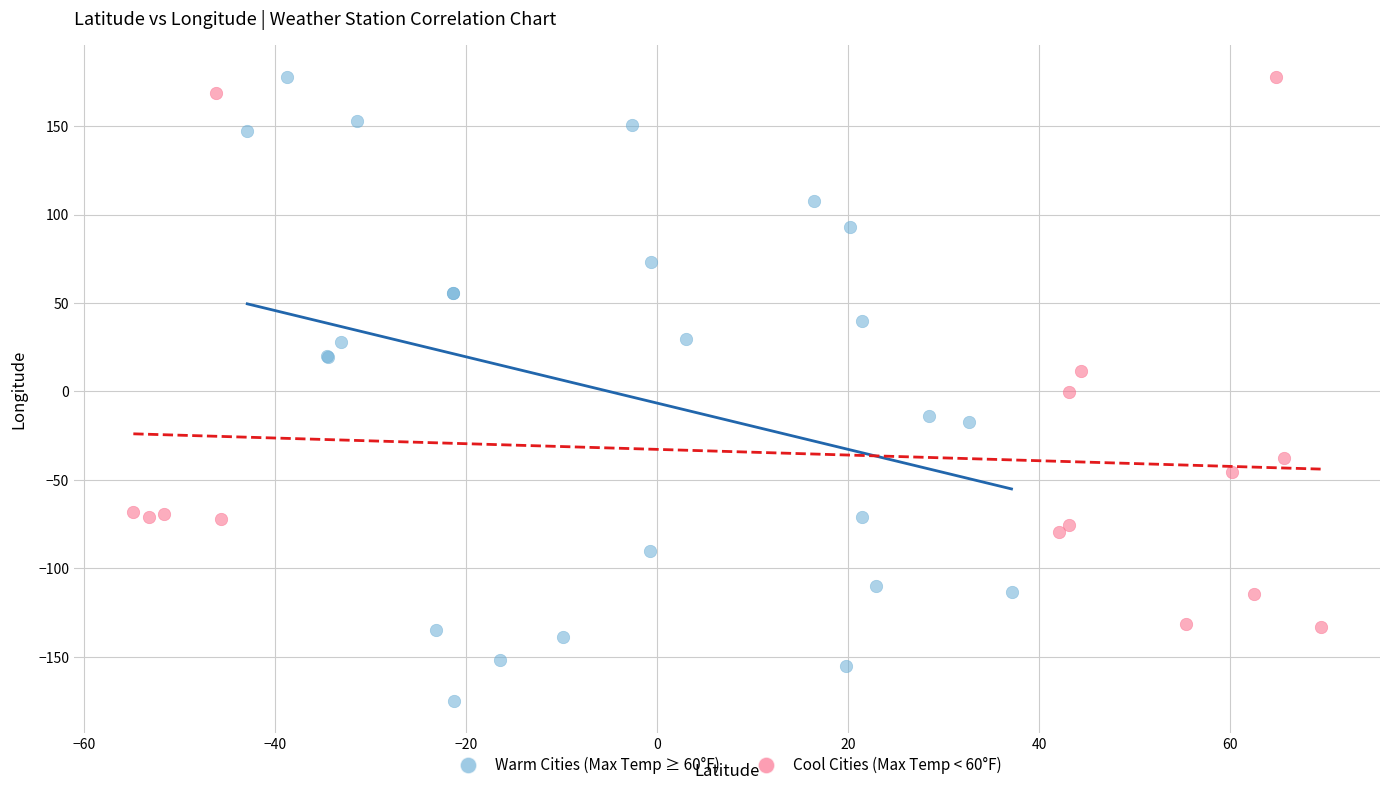

Which series reaches the minimum Y coordinate?

Warm Cities (Max Temp ≥ 60°F)